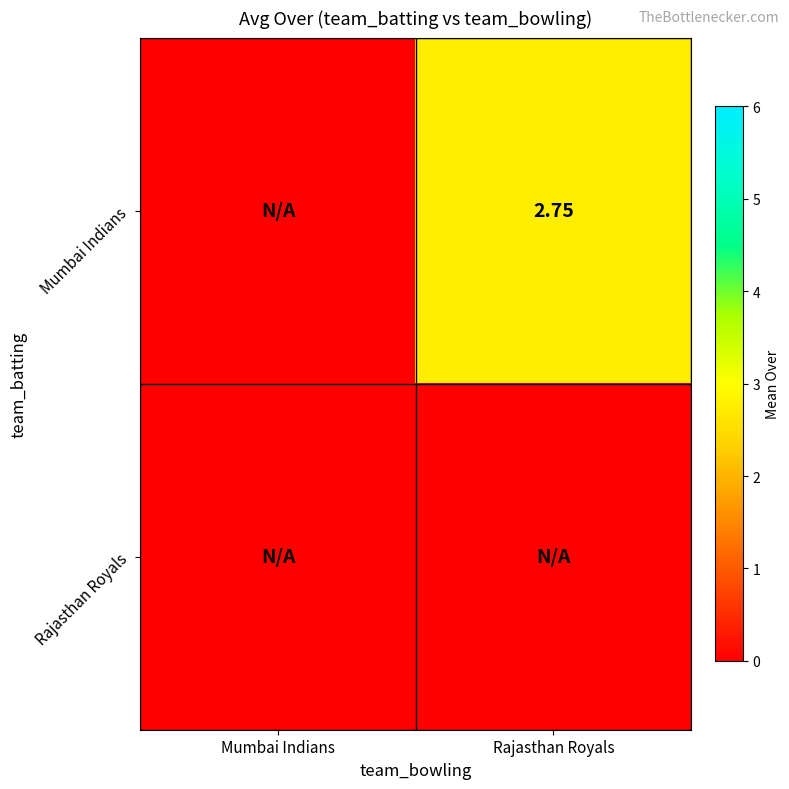

Which series has the largest total across all categories?

Mumbai Indians